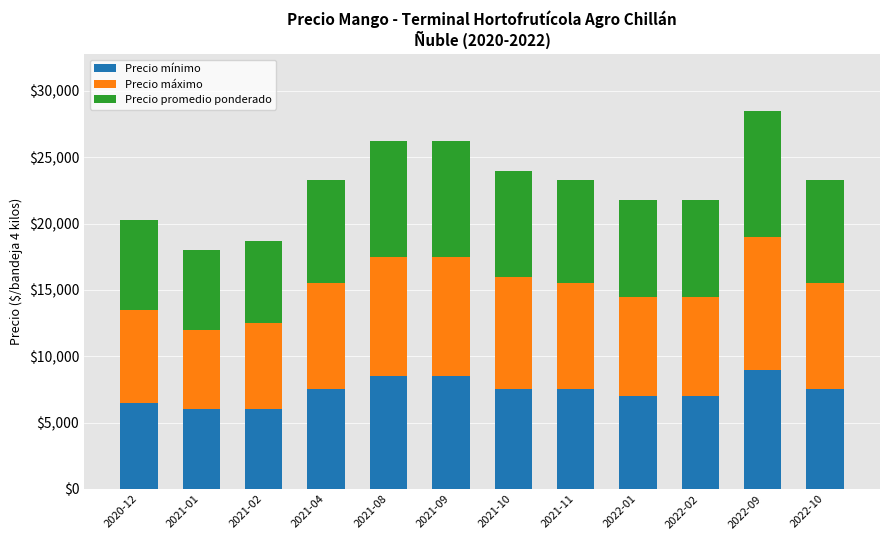

What is the difference between the Precio mínimo values at 2020-12 and 2021-04?

1000